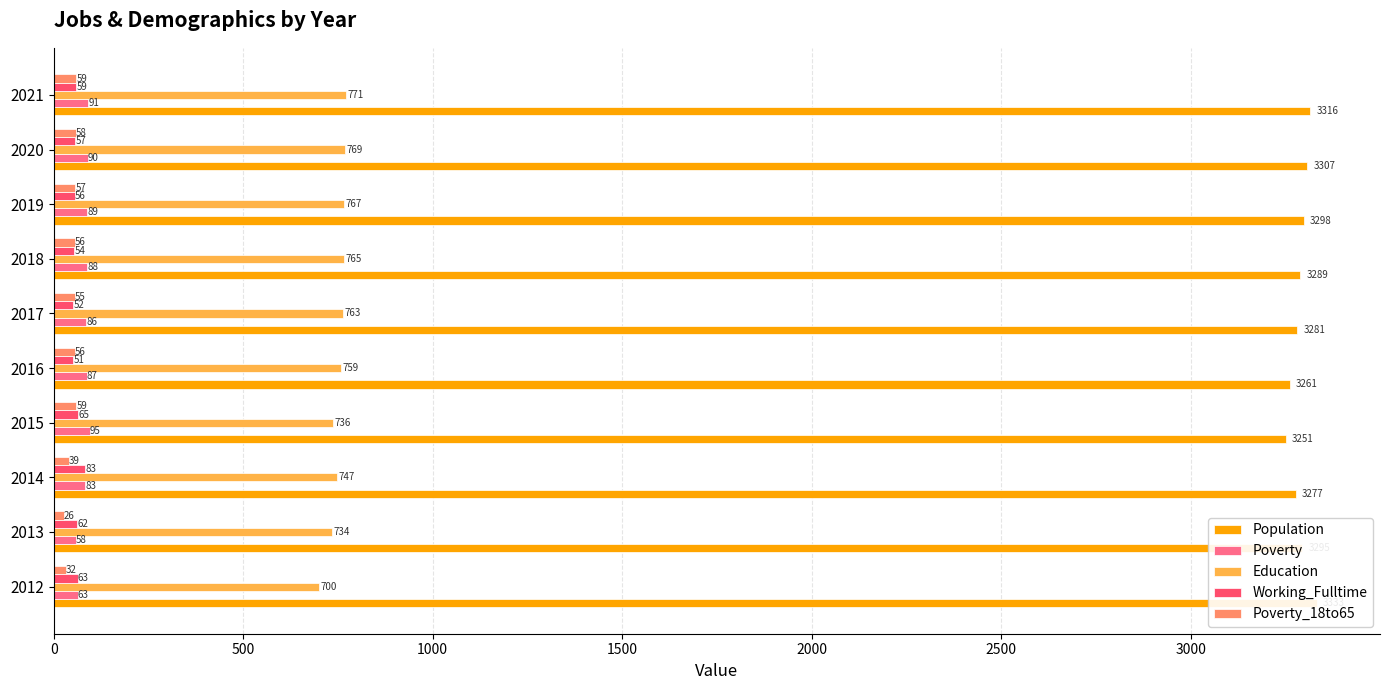

Reading right to left, what are all the values shown in this chart?

Population: 3316	3307	3298	3289	3281	3261	3251	3277	3295	3333
Poverty: 91	90	89	88	86	87	95	83	58	63
Education: 771	769	767	765	763	759	736	747	734	700
Working_Fulltime: 59	57	56	54	52	51	65	83	62	63
Poverty_18to65: 59	58	57	56	55	56	59	39	26	32